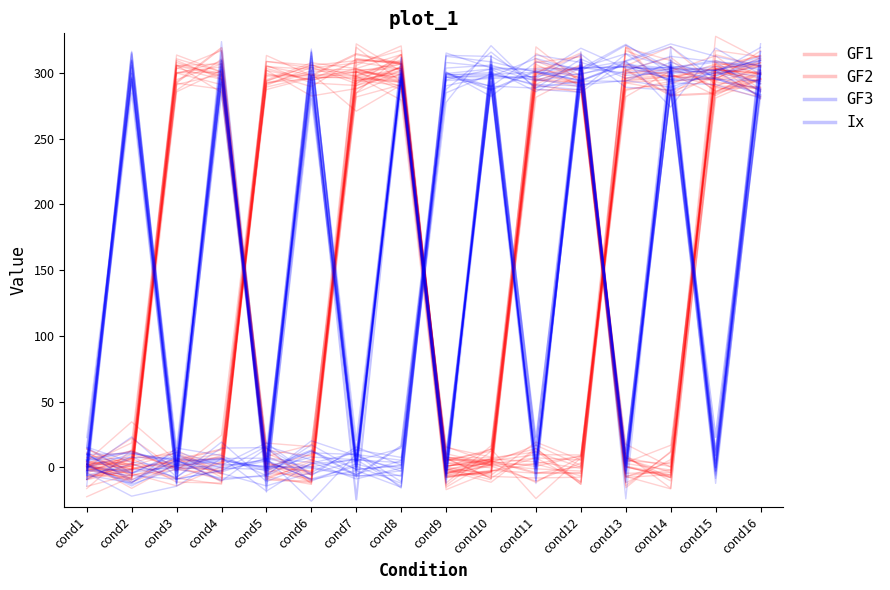

Which has a higher value, cond9 or cond6?

cond6